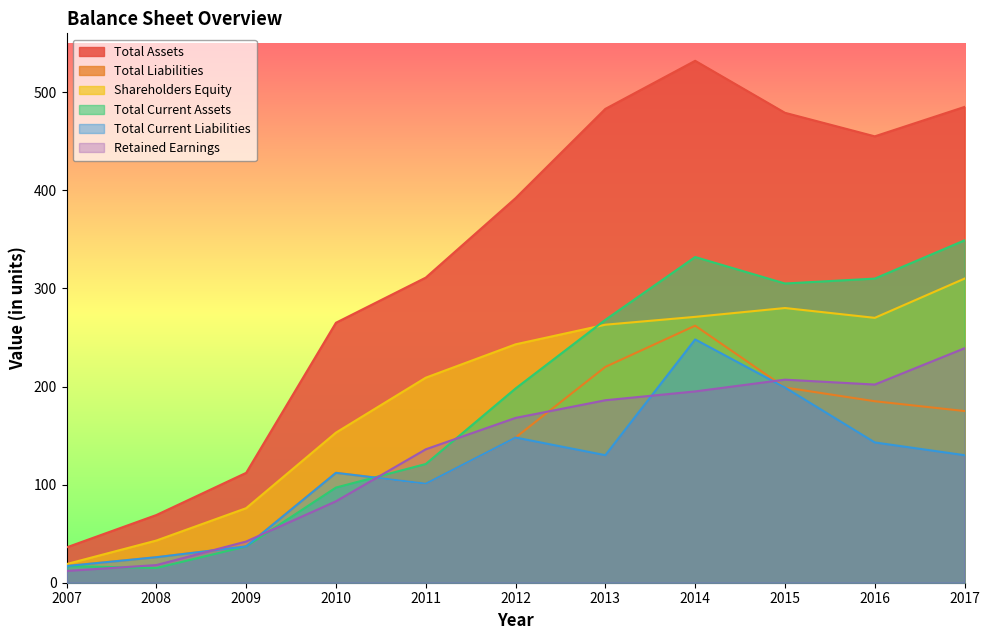

Rank the categories by Total Assets value from lowest to highest.

2007, 2008, 2009, 2010, 2011, 2012, 2016, 2015, 2013, 2017, 2014